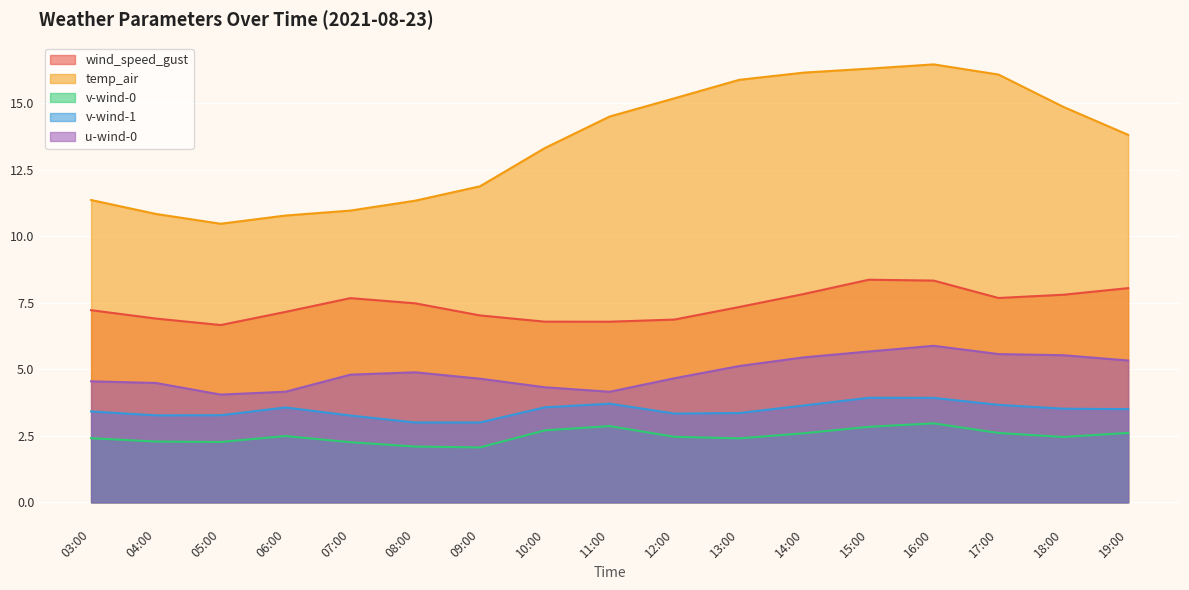

Reading left to right, list all the values displayed in this chart.

wind_speed_gust: 03:00=7.2	04:00=6.9	05:00=6.7	06:00=7.2	07:00=7.7	08:00=7.5	09:00=7.0	10:00=6.8	11:00=6.8	12:00=6.9	13:00=7.3	14:00=7.8	15:00=8.4	16:00=8.3	17:00=7.7	18:00=7.8	19:00=8.0
temp_air: 03:00=11.4	04:00=10.8	05:00=10.5	06:00=10.8	07:00=11.0	08:00=11.3	09:00=11.9	10:00=13.3	11:00=14.5	12:00=15.2	13:00=15.9	14:00=16.1	15:00=16.3	16:00=16.5	17:00=16.1	18:00=14.9	19:00=13.8
v-wind-0: 03:00=2.4	04:00=2.3	05:00=2.3	06:00=2.5	07:00=2.3	08:00=2.1	09:00=2.1	10:00=2.7	11:00=2.9	12:00=2.5	13:00=2.4	14:00=2.6	15:00=2.8	16:00=3.0	17:00=2.6	18:00=2.5	19:00=2.6
v-wind-1: 03:00=3.4	04:00=3.3	05:00=3.3	06:00=3.6	07:00=3.3	08:00=3.0	09:00=3.0	10:00=3.6	11:00=3.7	12:00=3.3	13:00=3.4	14:00=3.6	15:00=3.9	16:00=3.9	17:00=3.7	18:00=3.5	19:00=3.5
u-wind-0: 03:00=4.5	04:00=4.5	05:00=4.0	06:00=4.2	07:00=4.8	08:00=4.9	09:00=4.6	10:00=4.3	11:00=4.2	12:00=4.7	13:00=5.1	14:00=5.4	15:00=5.7	16:00=5.9	17:00=5.6	18:00=5.5	19:00=5.3